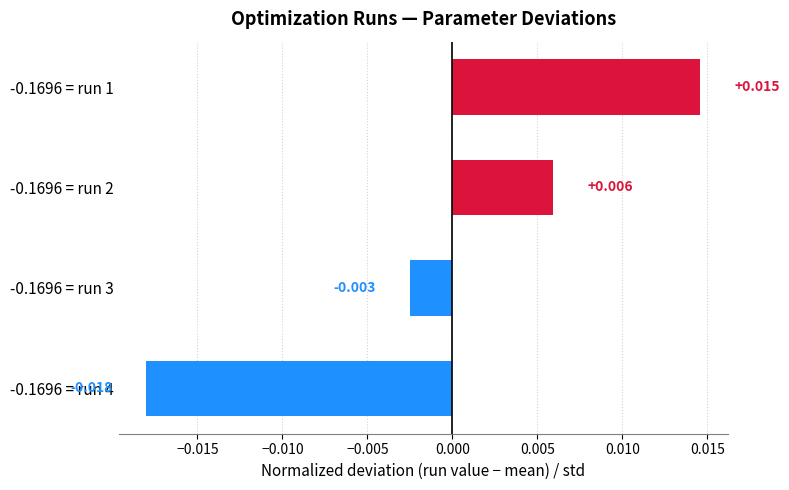

Rank the categories by value from lowest to highest.

-0.1696 = run 4, -0.1696 = run 3, -0.1696 = run 2, -0.1696 = run 1